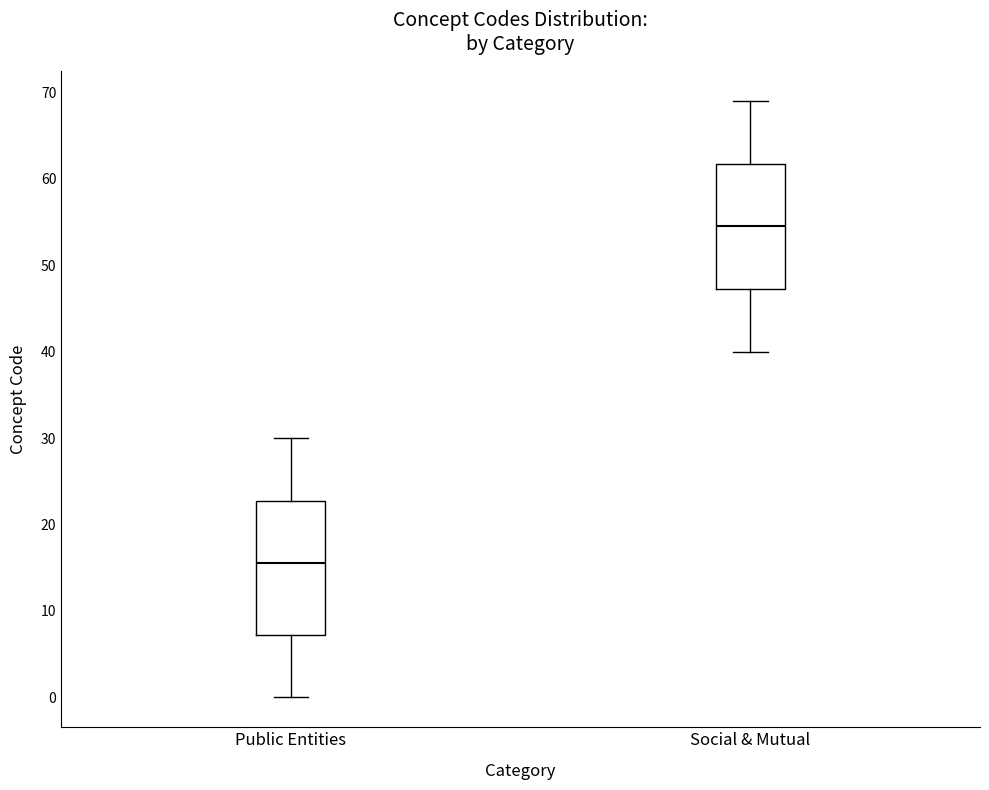

Reading left to right, read every box against the y-axis: the position of its median line, the range the box covers, and the ends of its whiskers. The values are not printed on the chart, so give them approximately, as read against the axis.

Public Entities: median 16, box 7 to 23, whiskers 0 to 30
Social & Mutual: median 55, box 47 to 62, whiskers 40 to 69